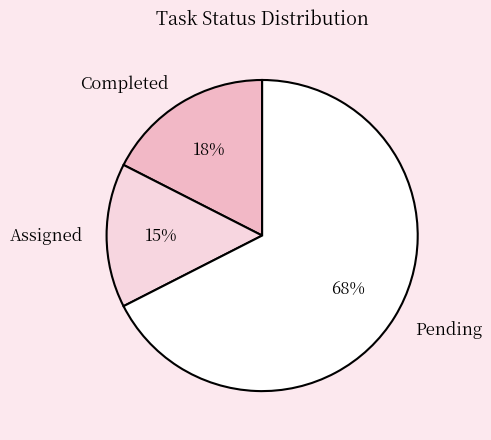

To the nearest percent, what portion does Assigned represent?

15%